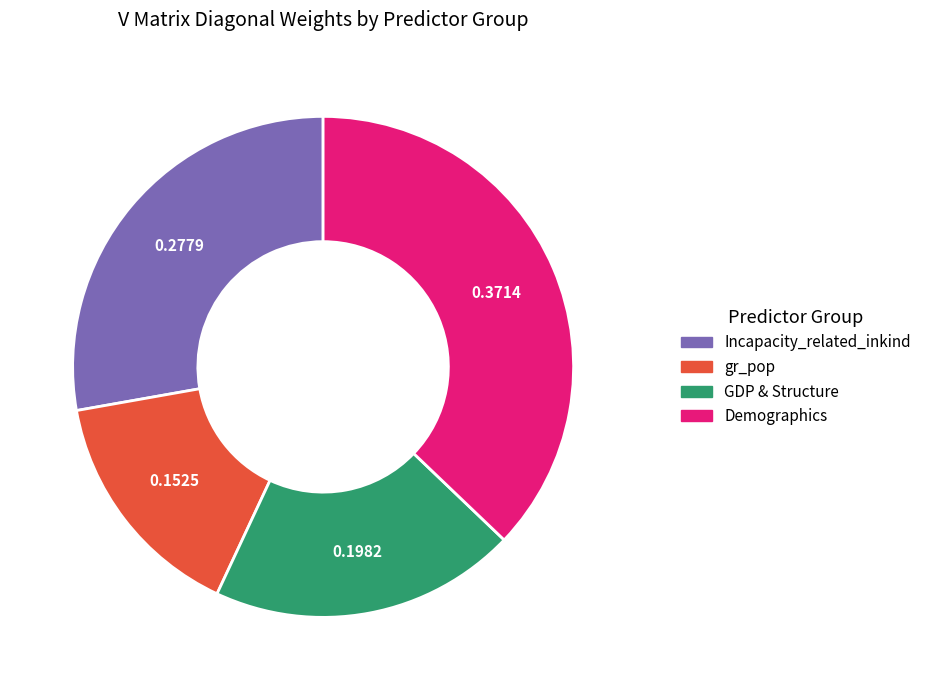

How many segments does this pie chart have?

4